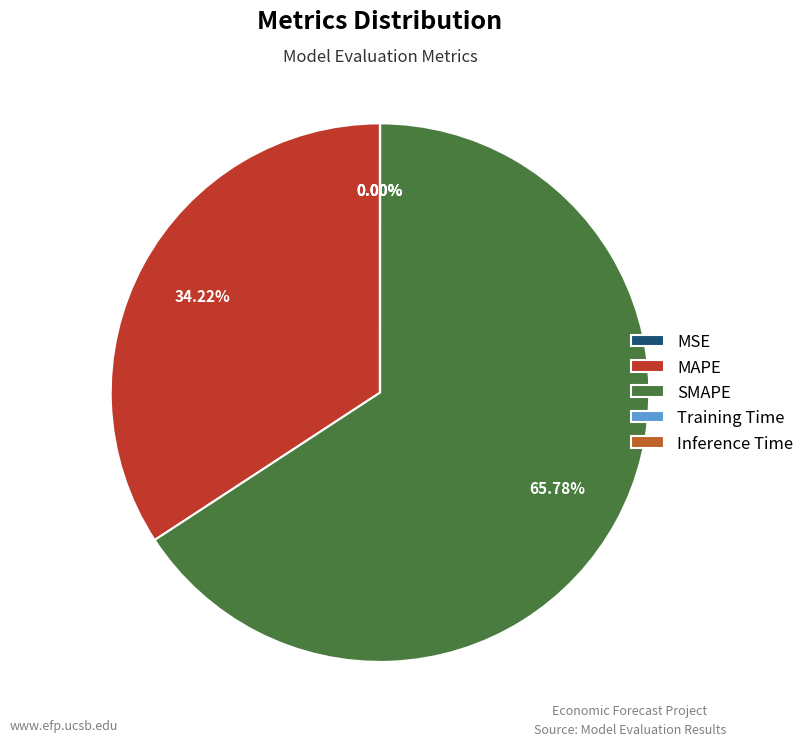

Is MAPE the majority of the pie?

No